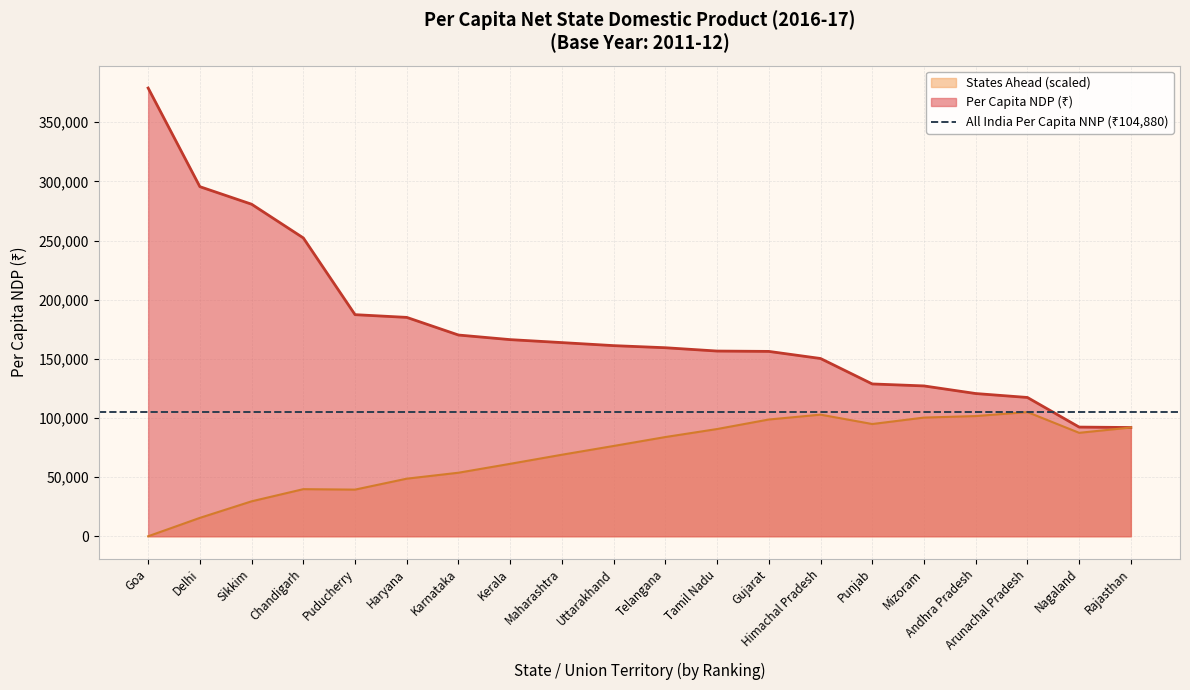

At which label does States Ahead (scaled) reach its minimum?

Goa